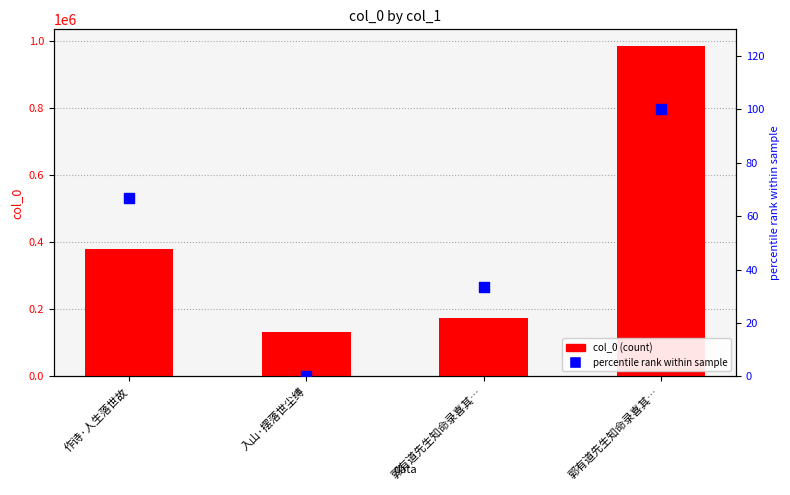

At how many categories does at least one series exceed 857874?

1